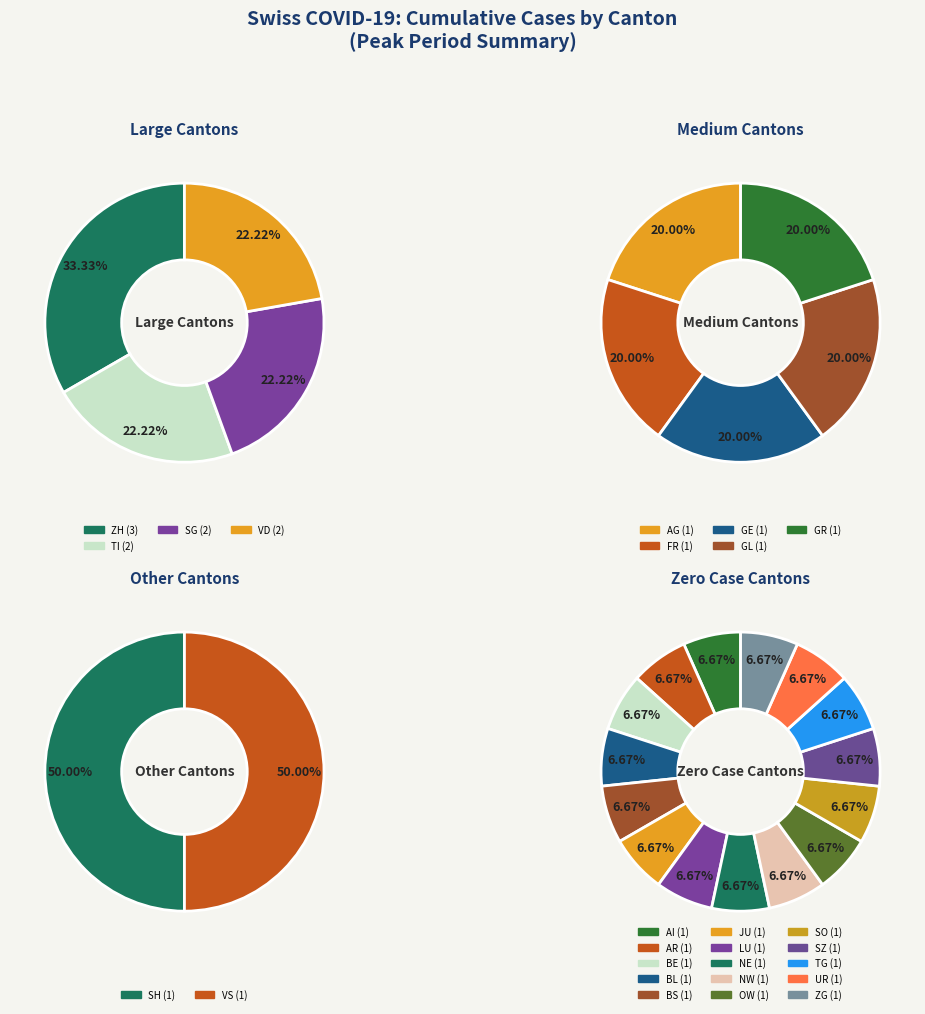

The SO slice represents 1% of the pie. True or false?

False